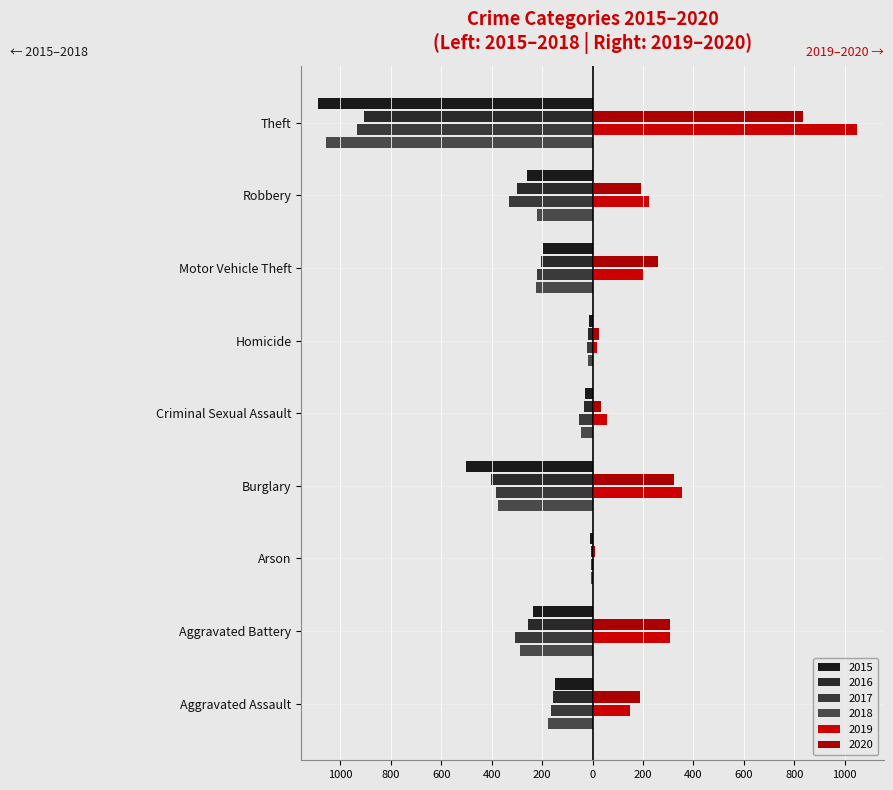

What is the value of the 2017 bar at the 3rd from the left?

-6